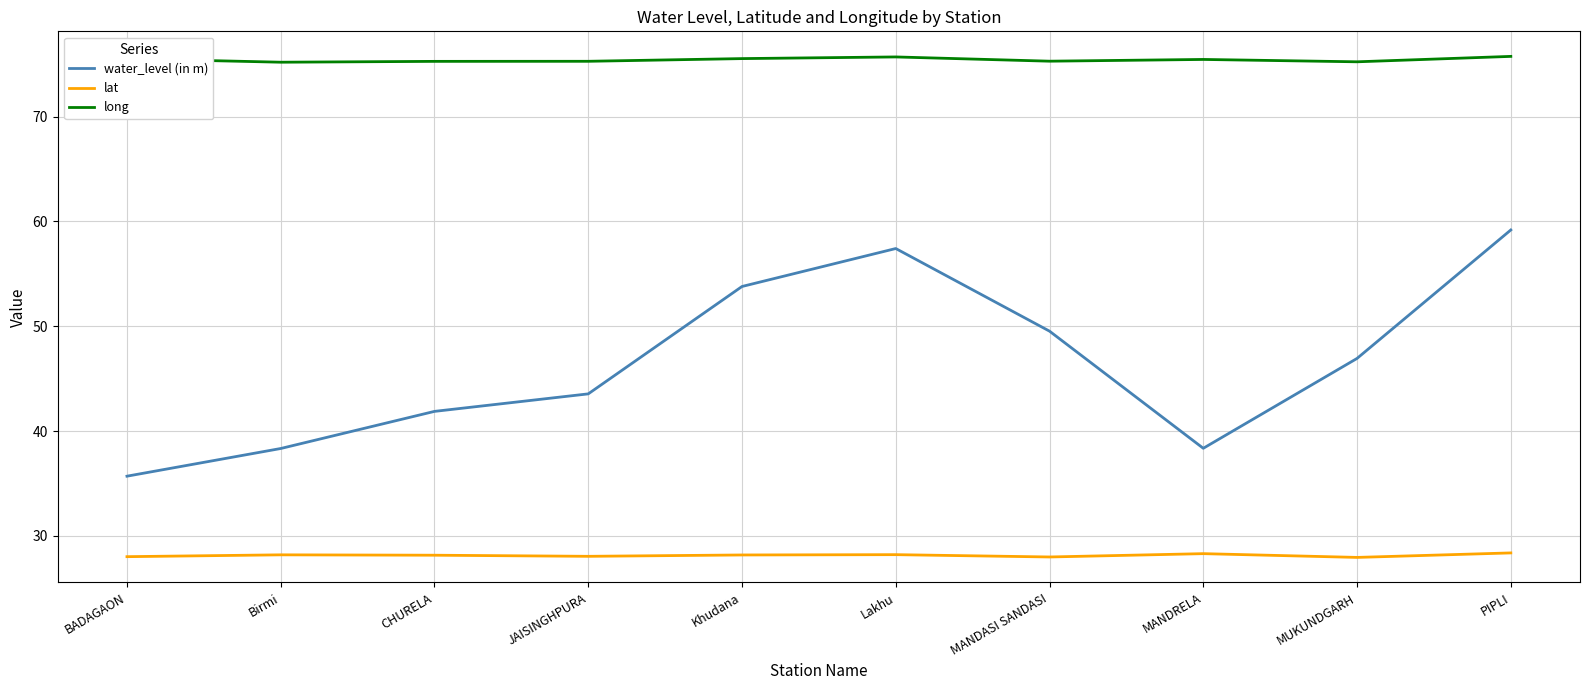

The value of lat at MANDRELA is 50.2. True or false?

False